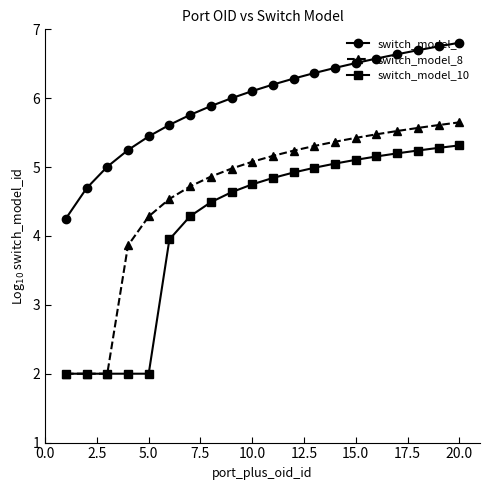

How many values in the switch_model_10 series are below 4?

6